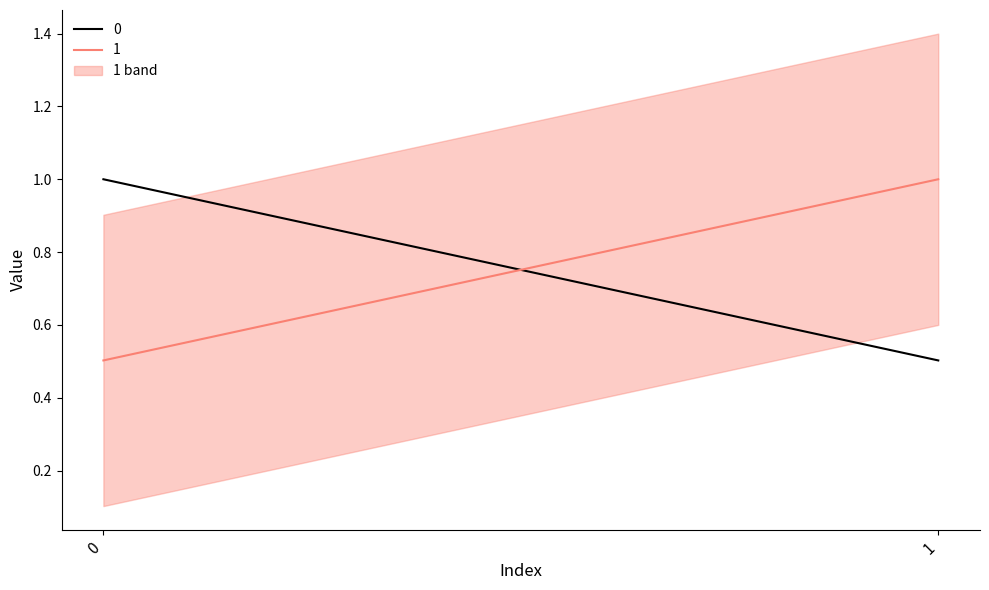

At which category is the sum across all series the highest?

1